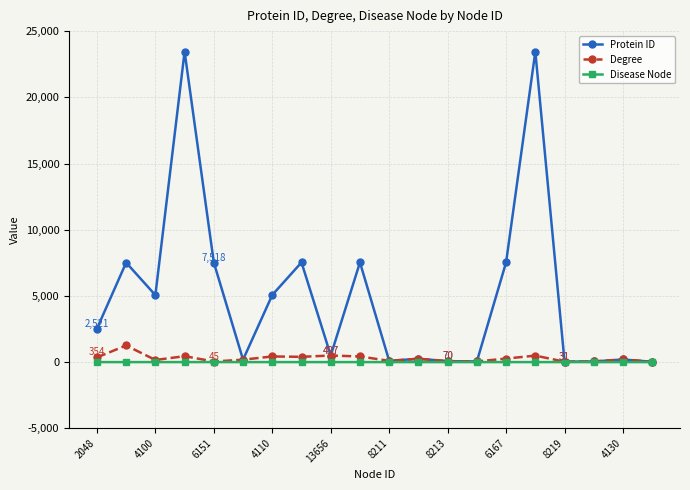

Which series has the widest spread of values?

Protein ID